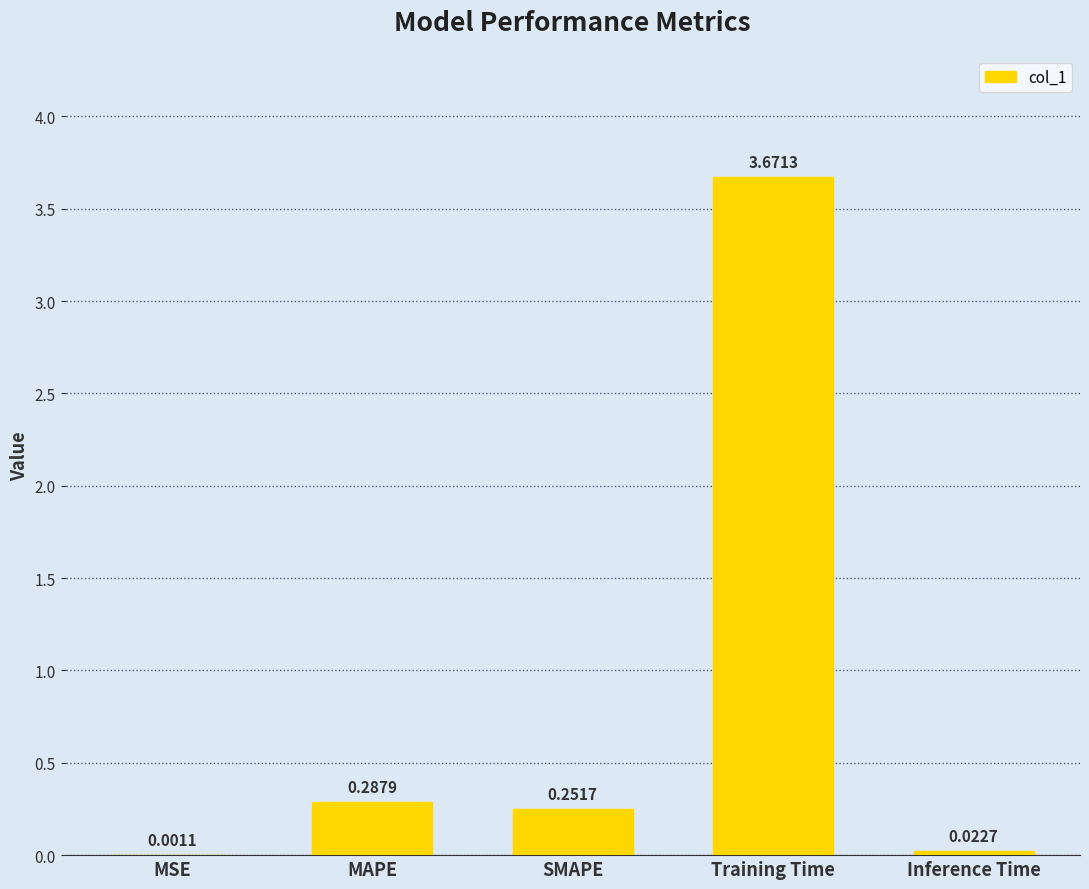

What is the sum of all values?

4.2